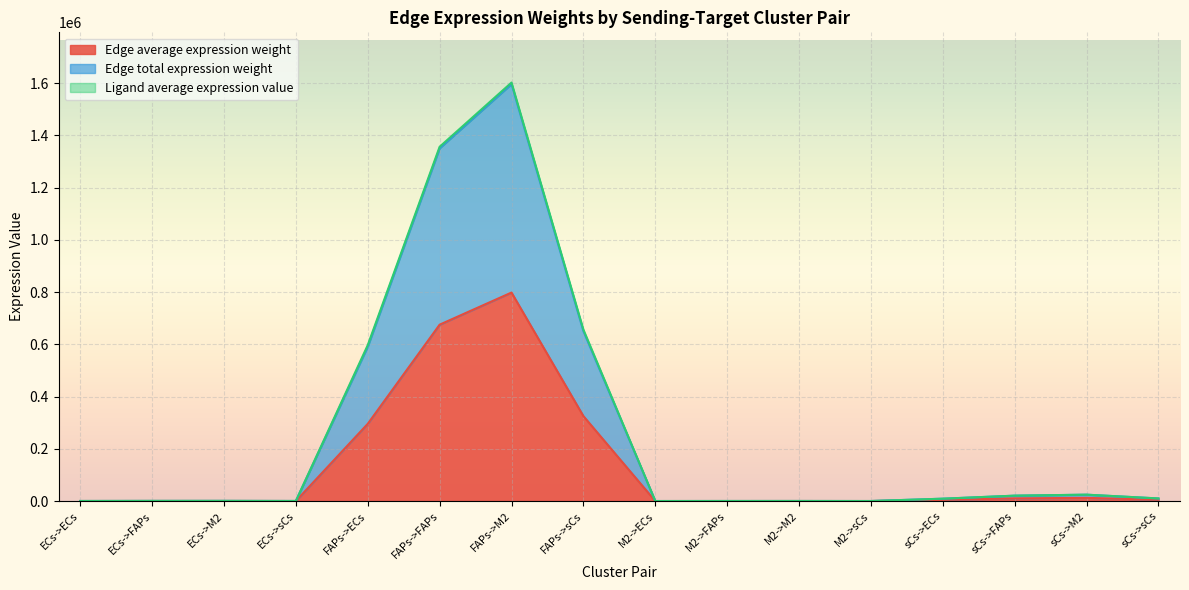

Which series has the largest total across all categories?

Edge total expression weight